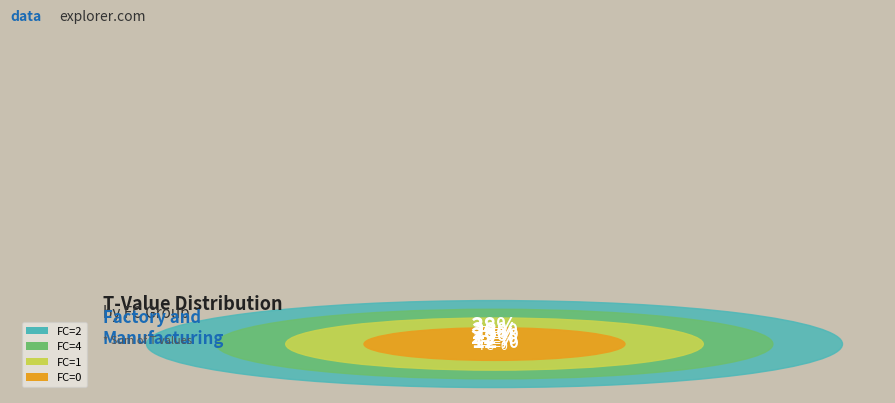

Is it true that 8 is 9% of the pie?

True